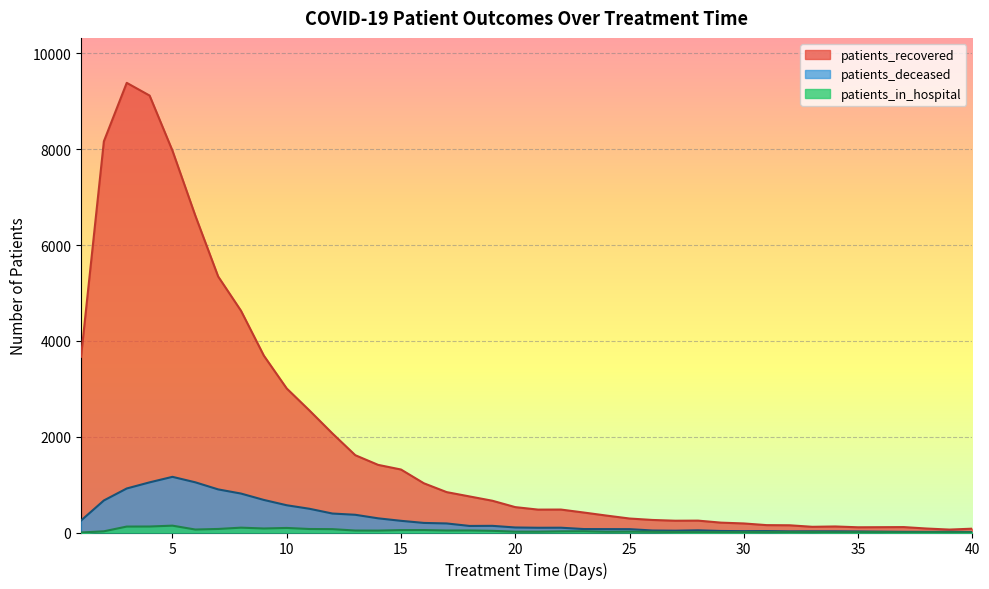

What is the sum of all patients_recovered values?

78654